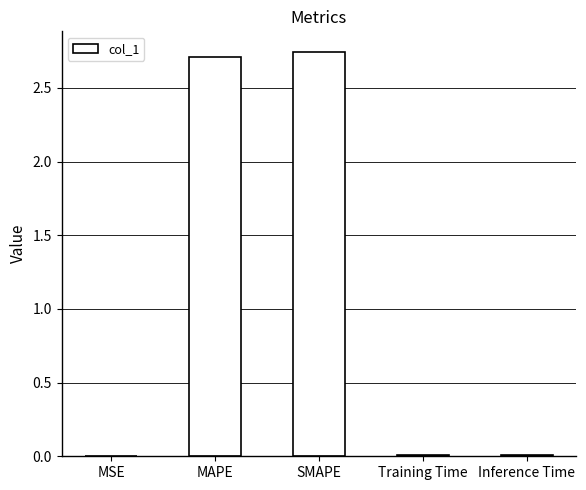

What is the sum of all values?

5.5